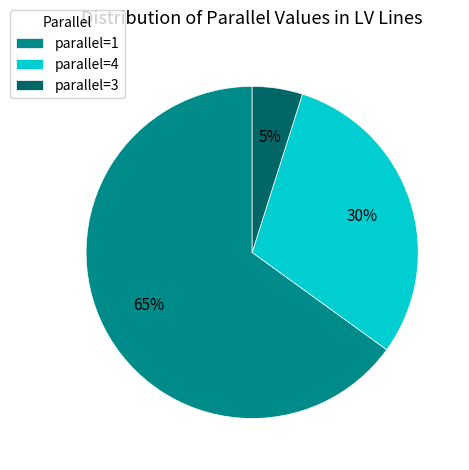

The parallel=1 slice represents 65% of the pie. True or false?

True